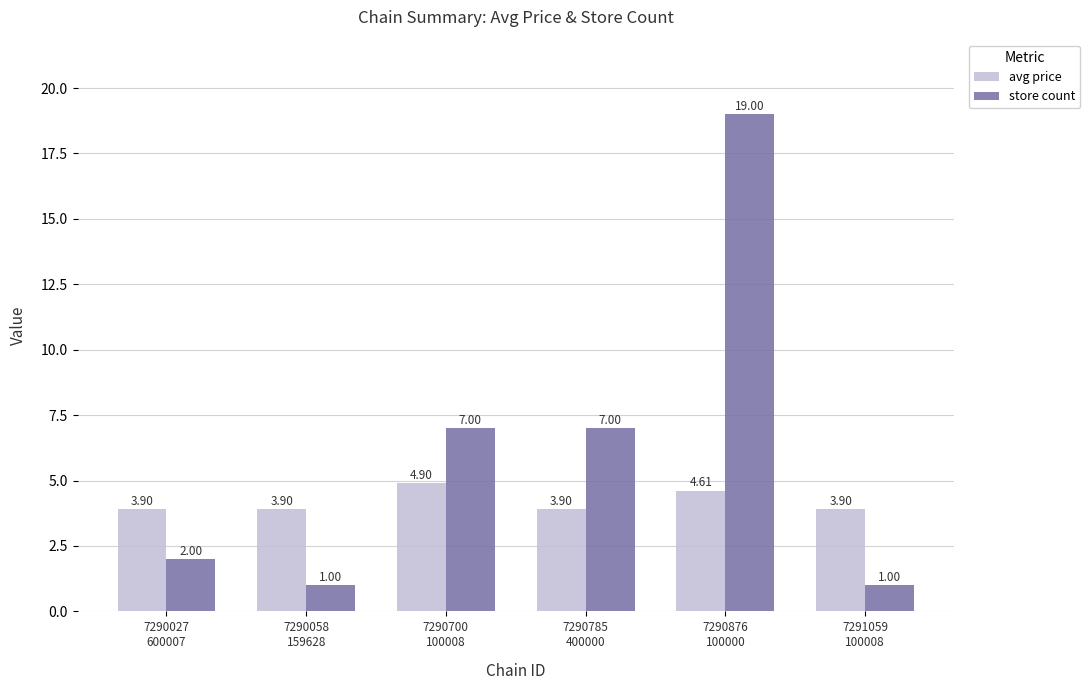

Count the avg price values in the range 3 to 4.

4